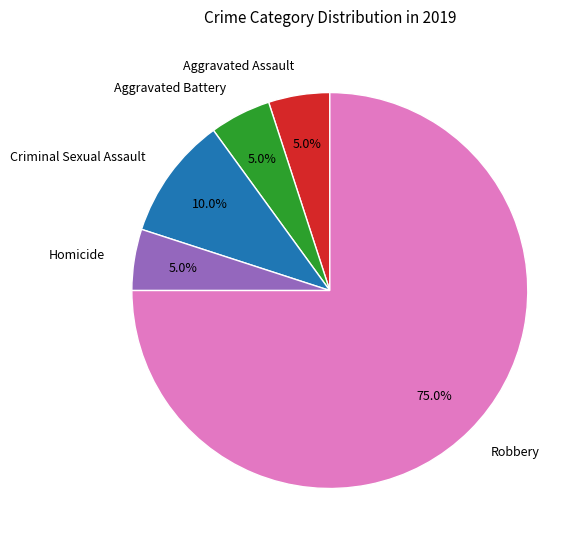

Which slice is the largest?

Robbery